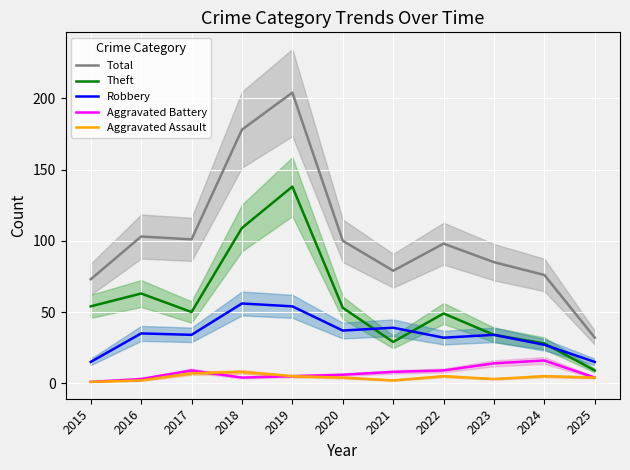

In Aggravated Assault, how many points are higher than both neighbors (excluding endpoints)?

3